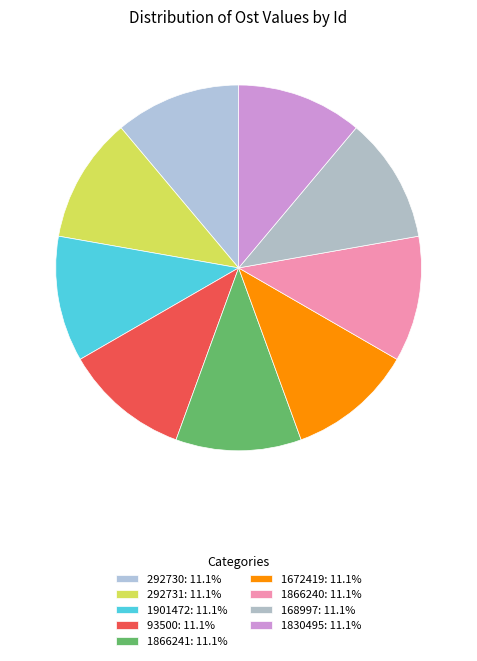

How many segments does this pie chart have?

9